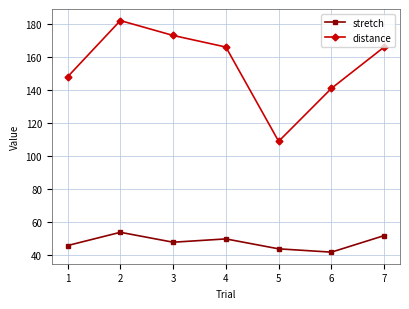

What is the maximum value shown in the chart?

182